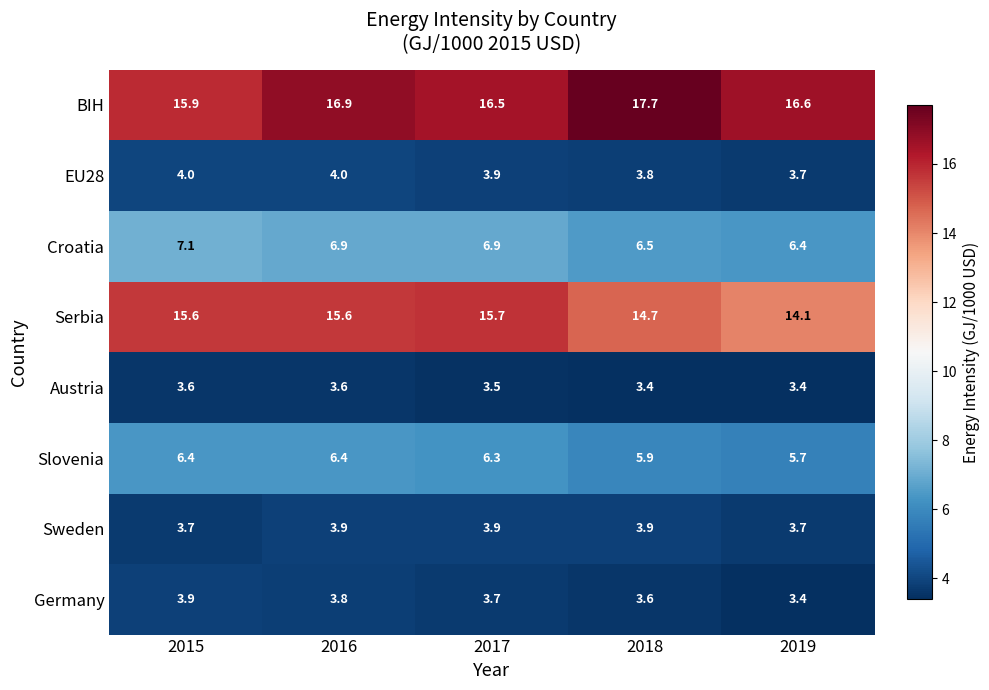

Which series changed the most between 2017 and 2018?

BIH